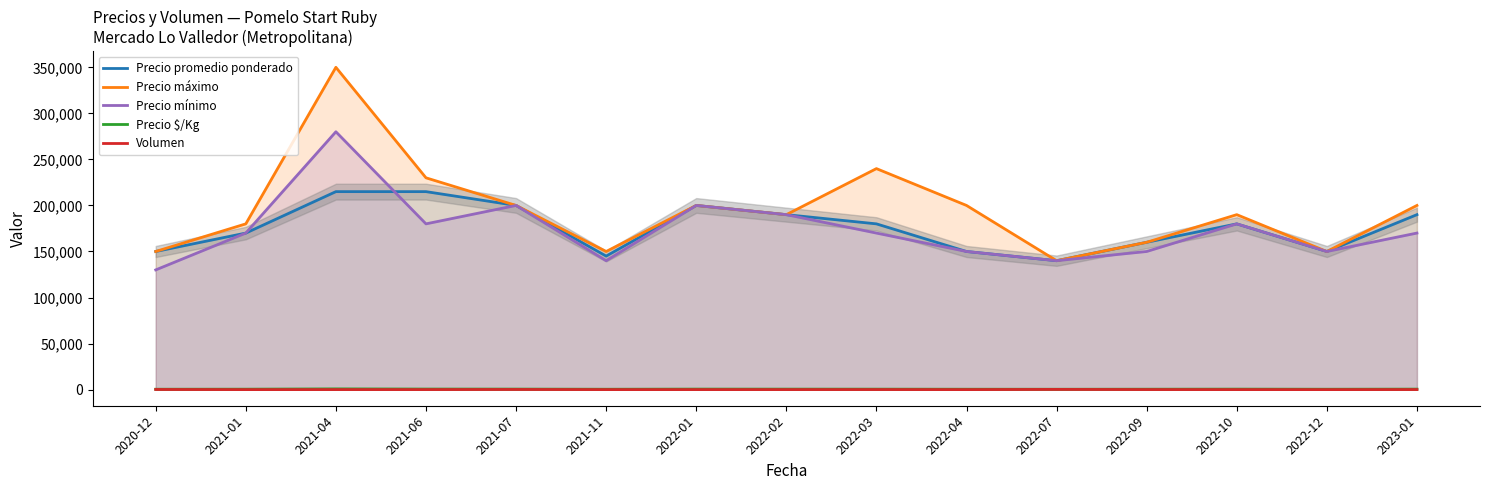

At which label does Precio $/Kg reach its peak?

2021-04